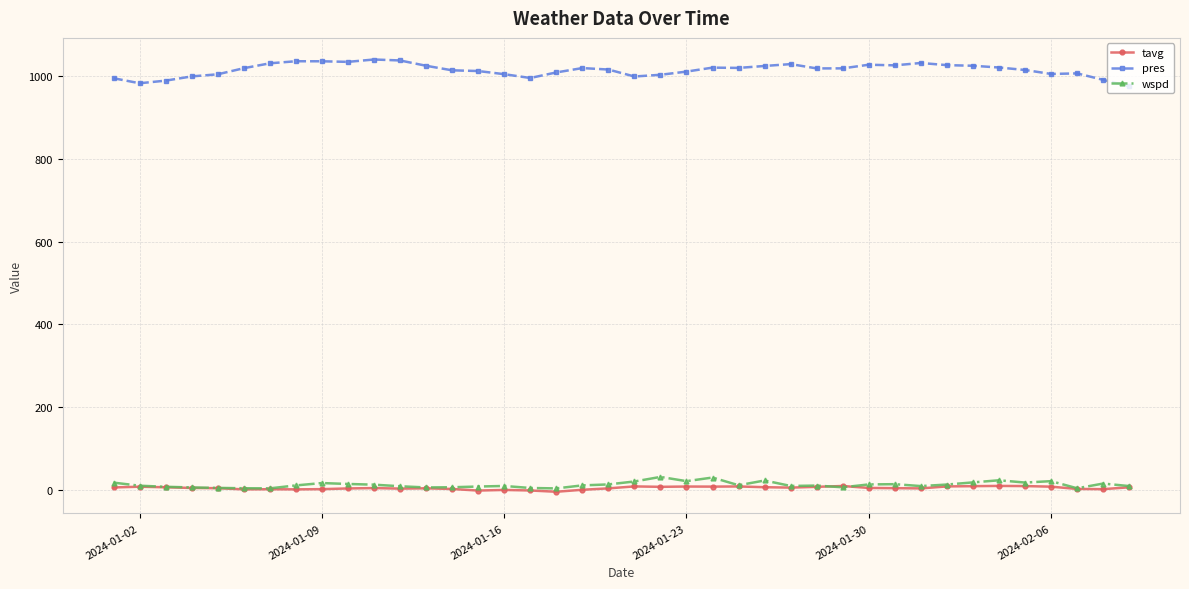

What is the maximum value for pres?

1039.2